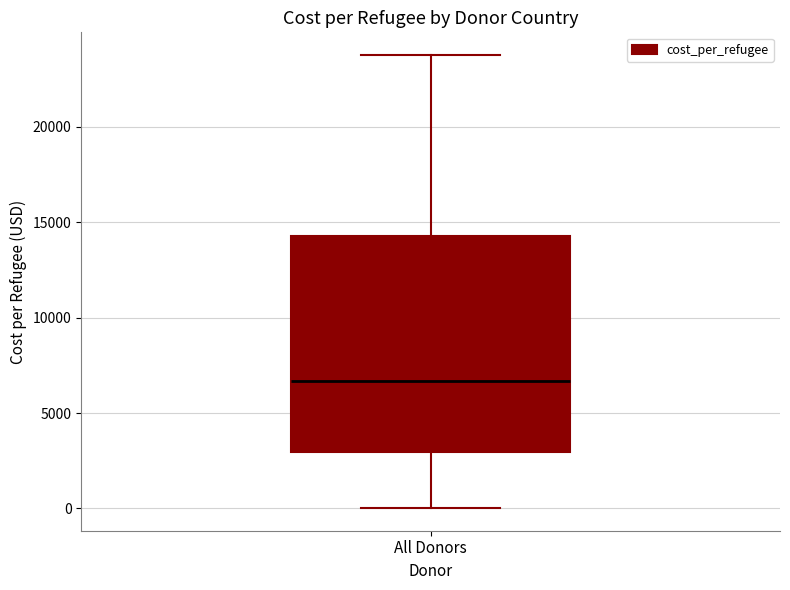

Read this box plot against the y-axis: the position of the median line, the range covered by the box, and the ends of both whiskers. The values are not printed on the chart, so give them approximately, as read against the axis.

median 6500, box 3000 to 14500, whiskers 0 to 24000